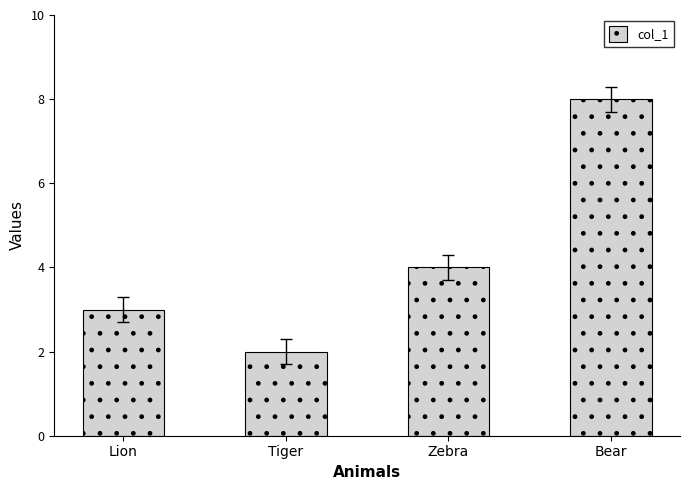

Which category has the highest value across all series?

Bear